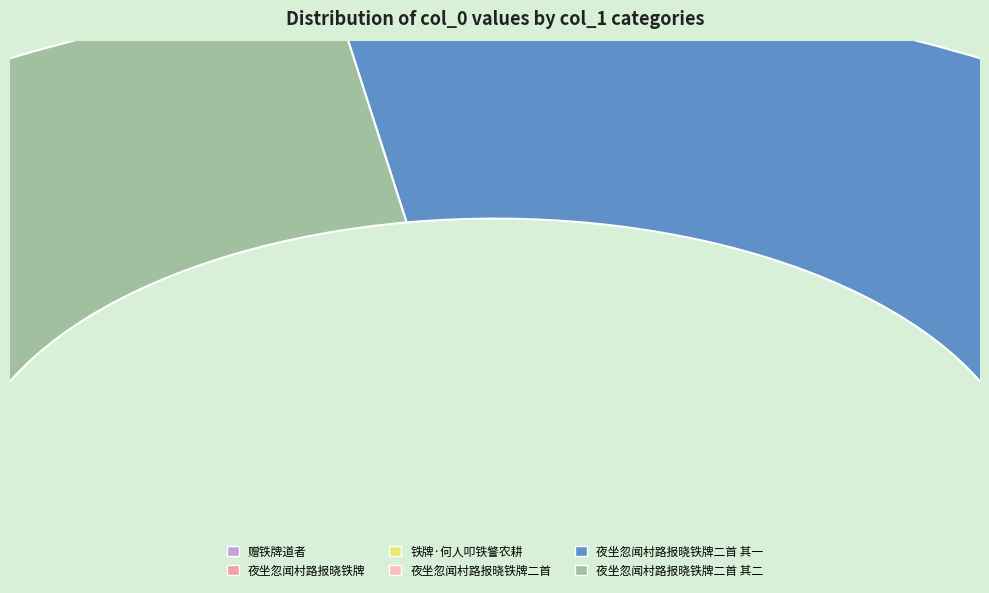

Is there any slice that represents more than half of the pie?

No